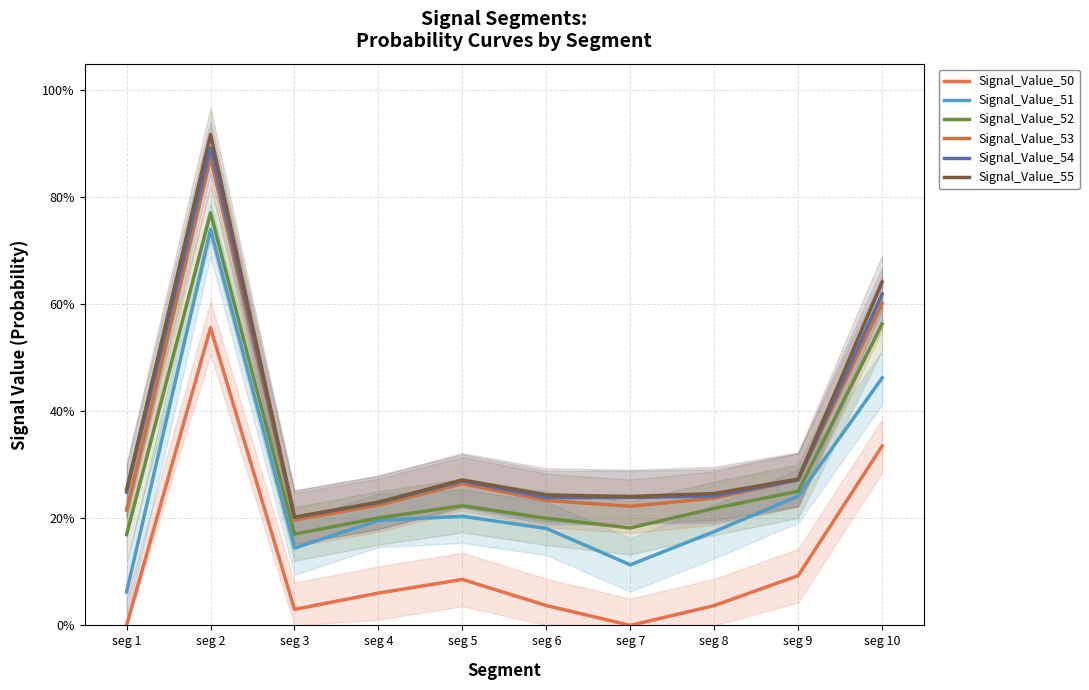

What is the sum of the Signal_Value_53 values at seg 3 and seg 7?

0.4